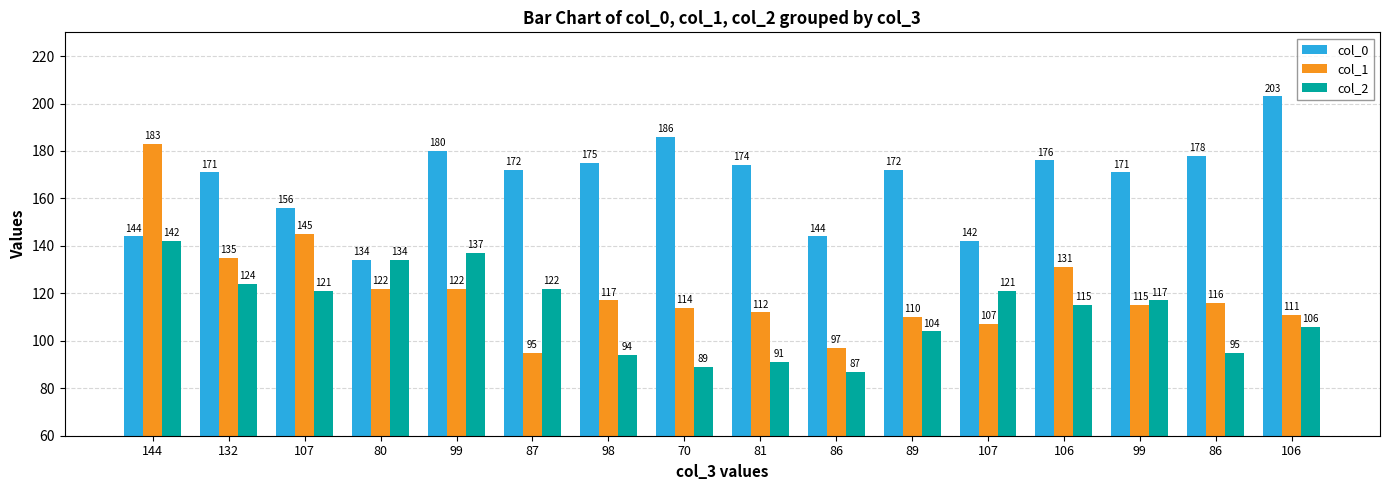

The col_2 series shows 122 at 87. True or false?

True